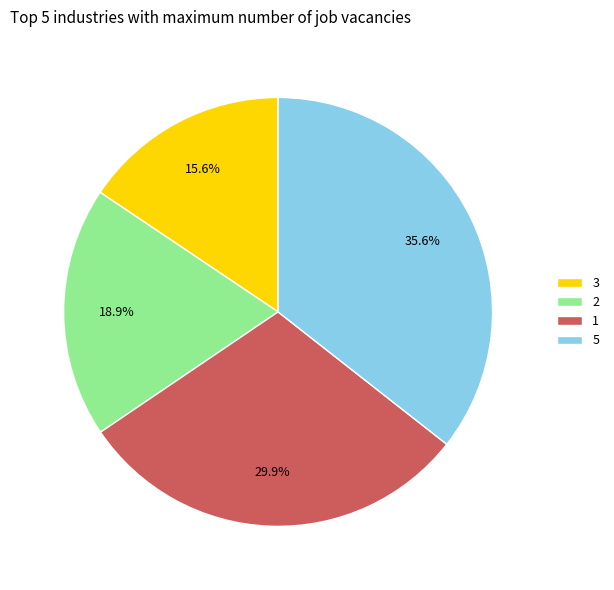

How many segments does this pie chart have?

4